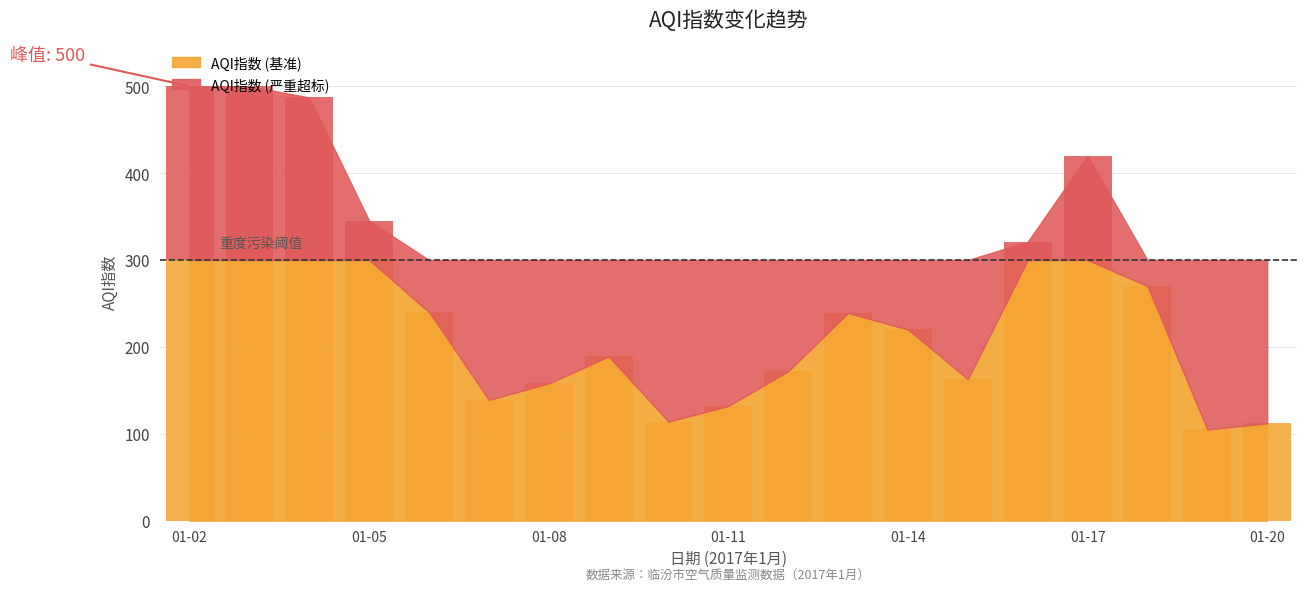

What value does the data have at 2017-01-07?

139